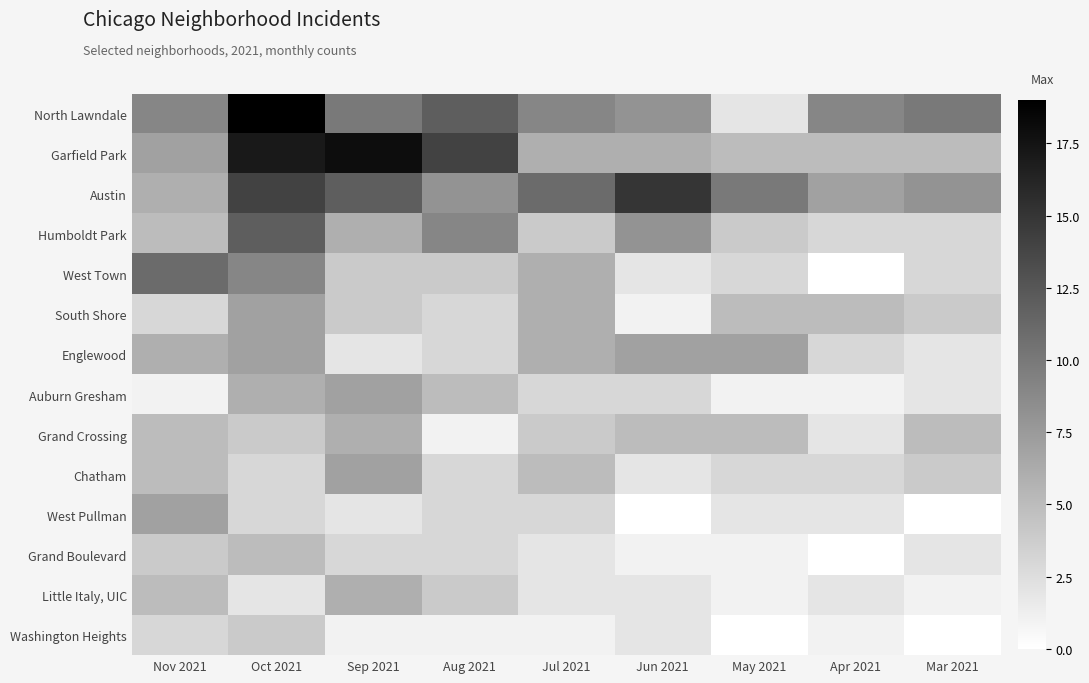

At which category does the chart reach its minimum across all series?

Apr 2021